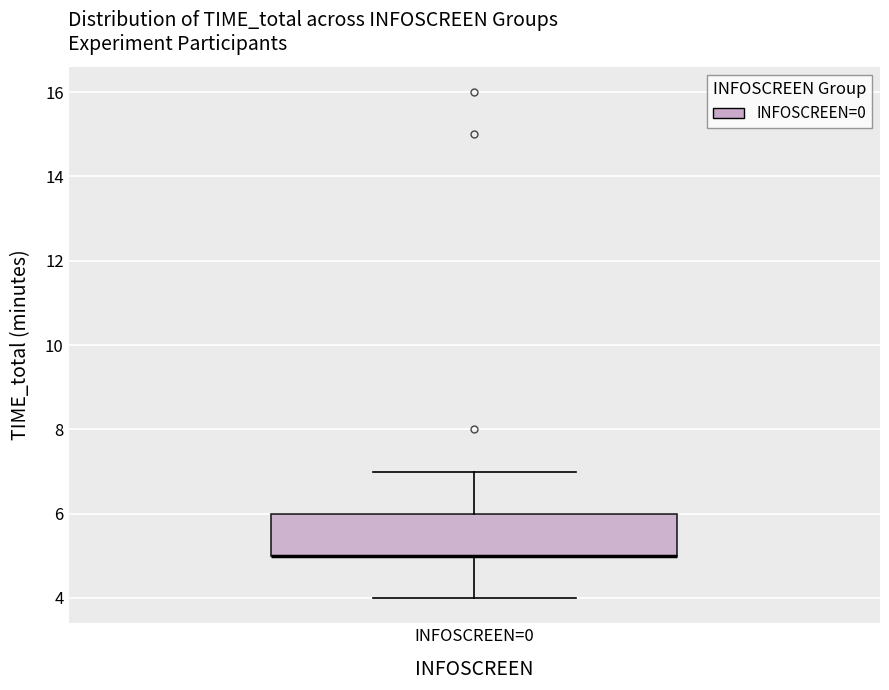

Where does the lower whisker of the box for INFOSCREEN=0 end on the y-axis? The values are not printed on the chart, so give them approximately, as read against the axis.

4